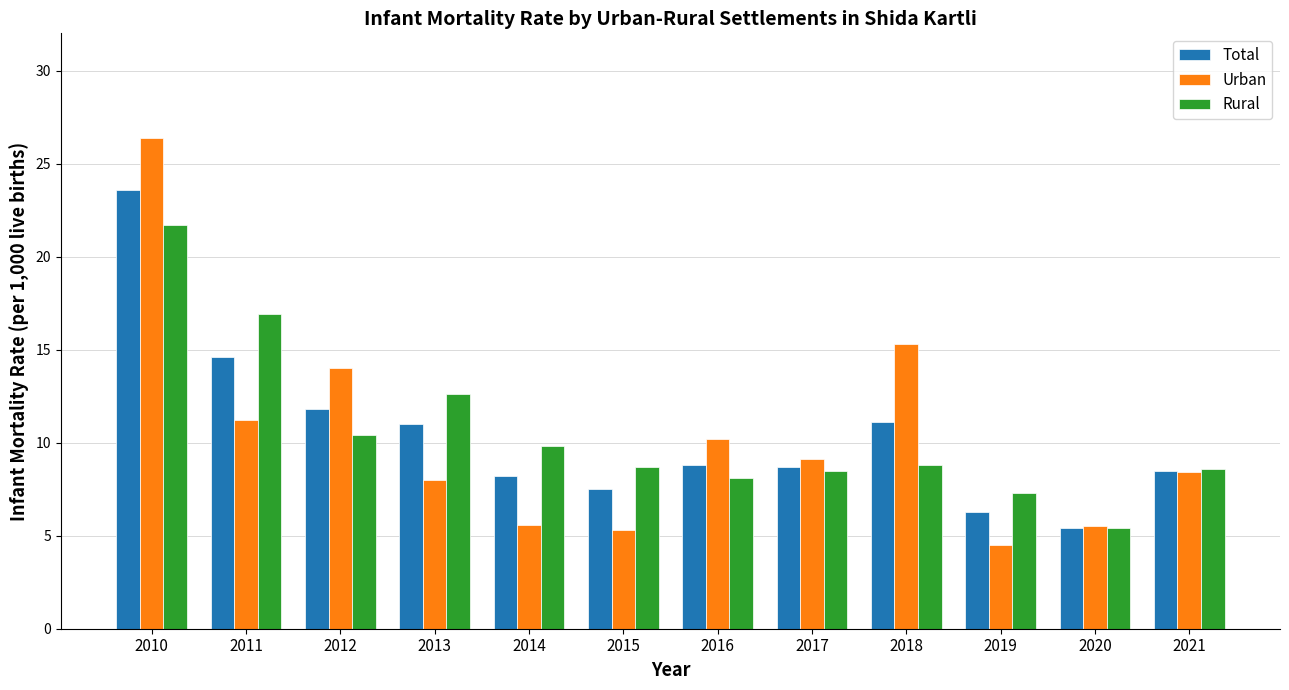

Where does the Total series first go above 8?

2010